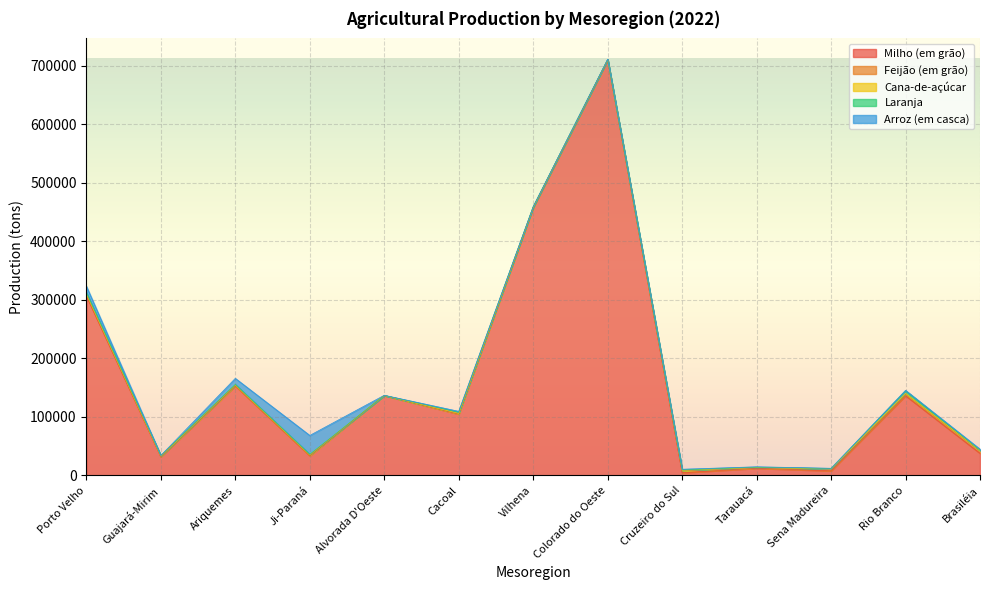

What is the difference between the maximum and minimum values in the Milho (em grão) series?

704763